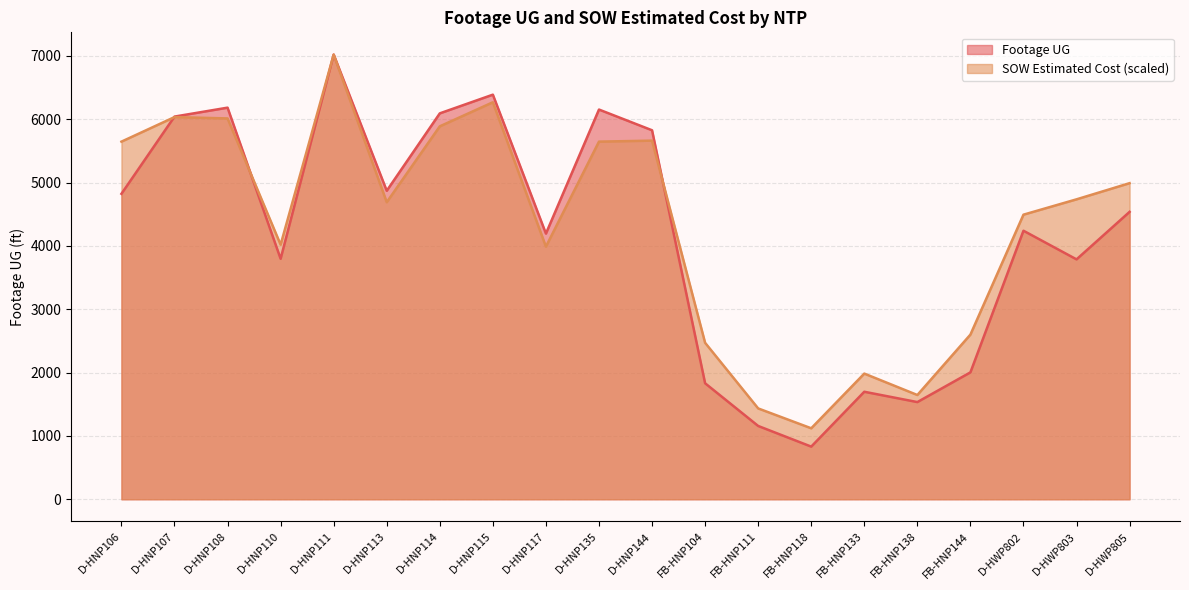

The value of Footage UG at D-HNP108 is 10905.9. True or false?

False